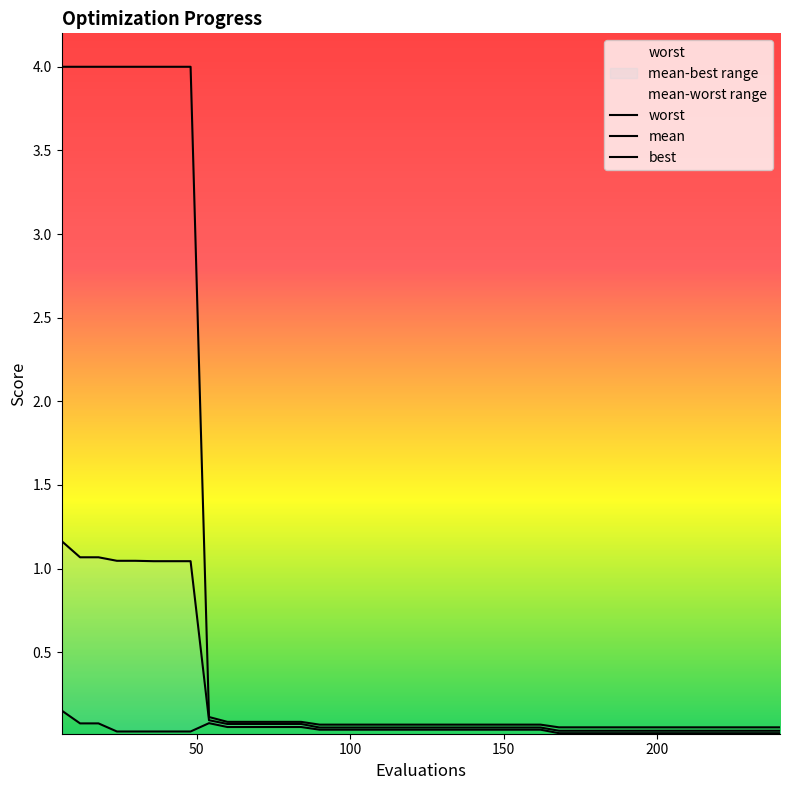

What is the sum of all mean values?

10.0